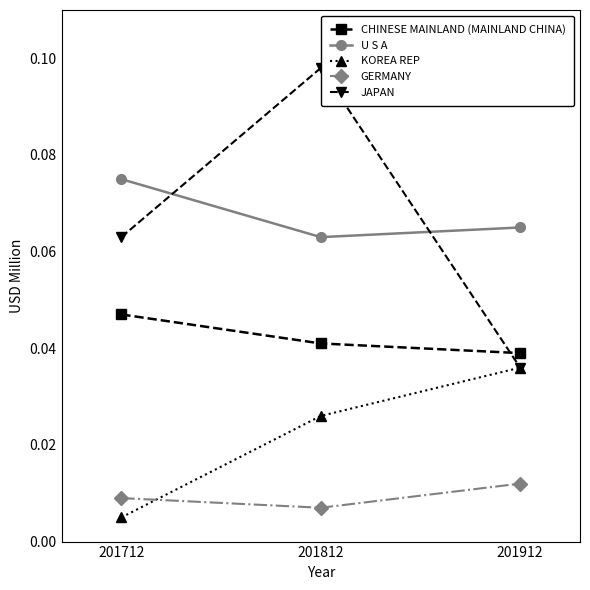

The KOREA REP series shows 0.0 at 201912. True or false?

True